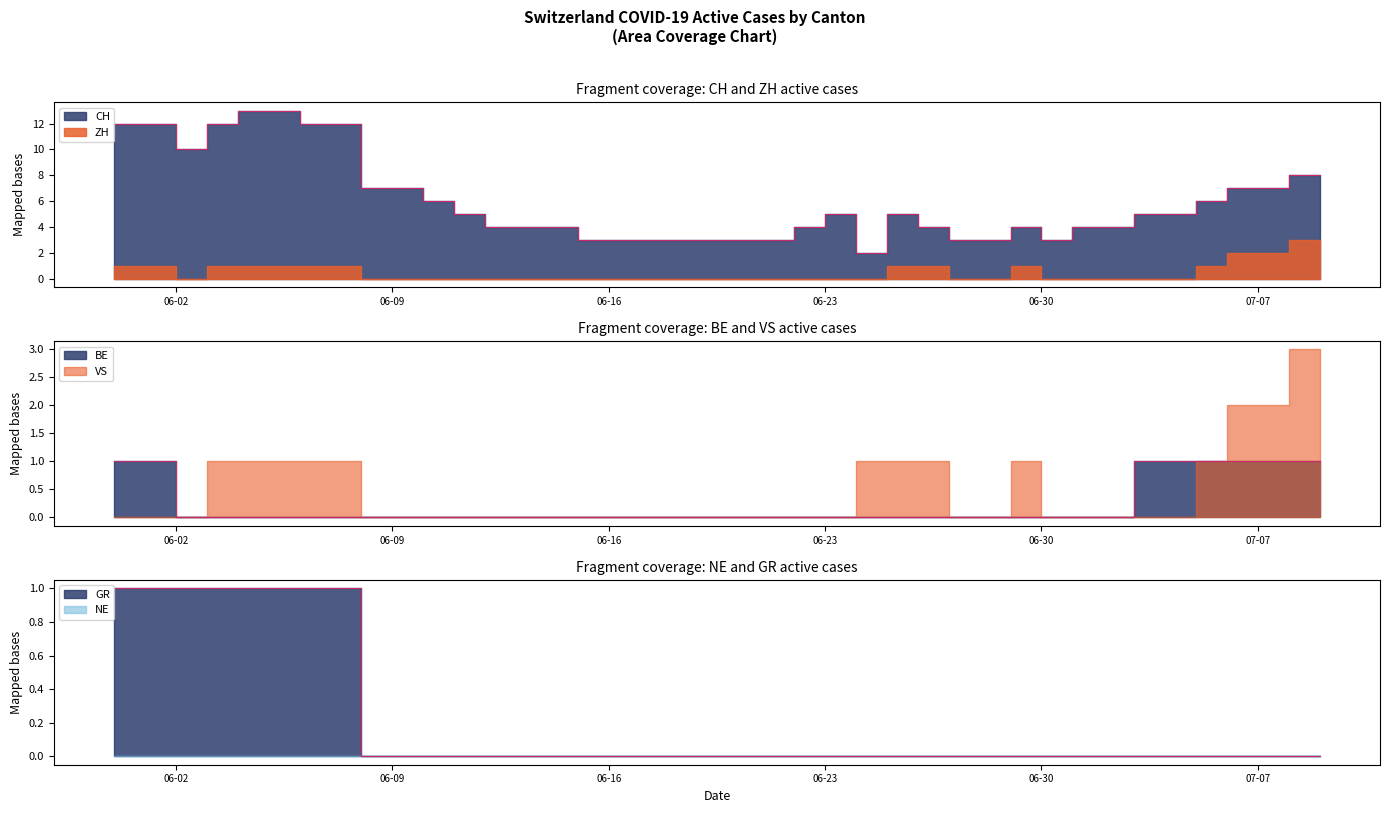

The GR series shows 0 at 2020-06-12. True or false?

True